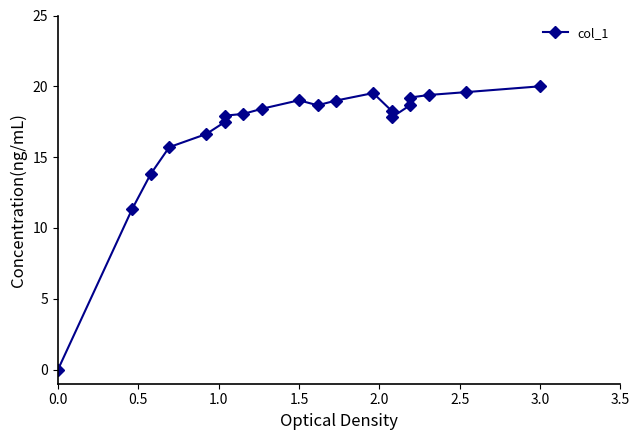

How many data points does each series have?

20